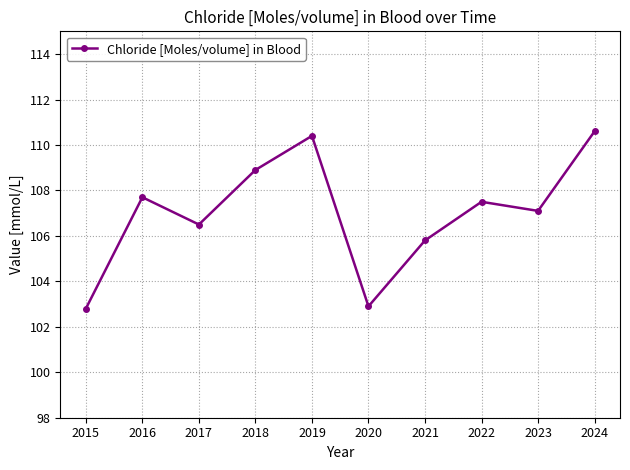

How many interior local peaks (higher than both neighbors) does the data have?

3